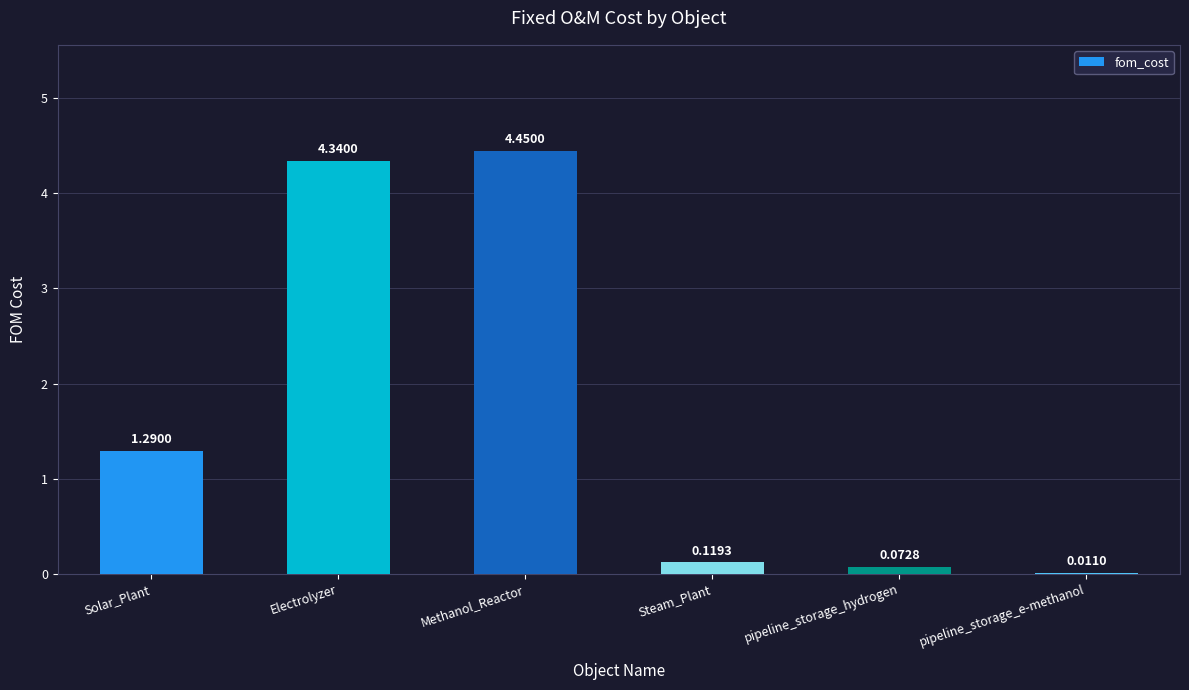

What is the average value?

1.7